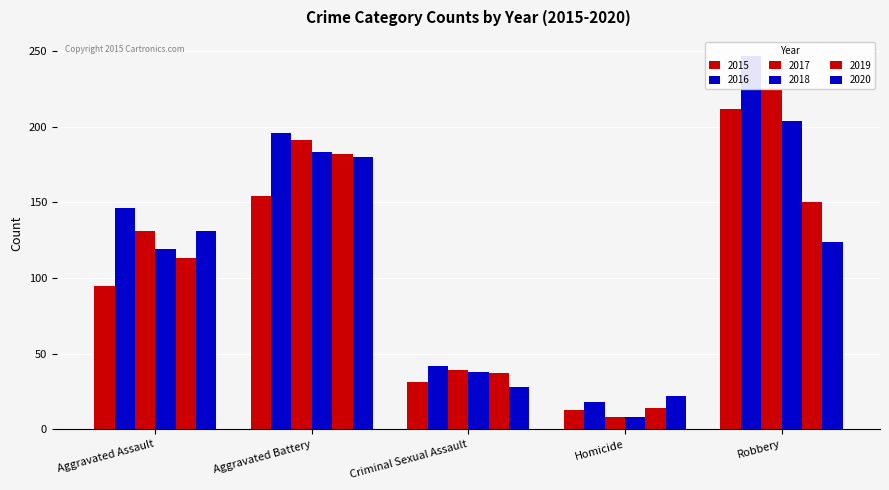

Rank the categories by 2016 value from highest to lowest.

Robbery, Aggravated Battery, Aggravated Assault, Criminal Sexual Assault, Homicide